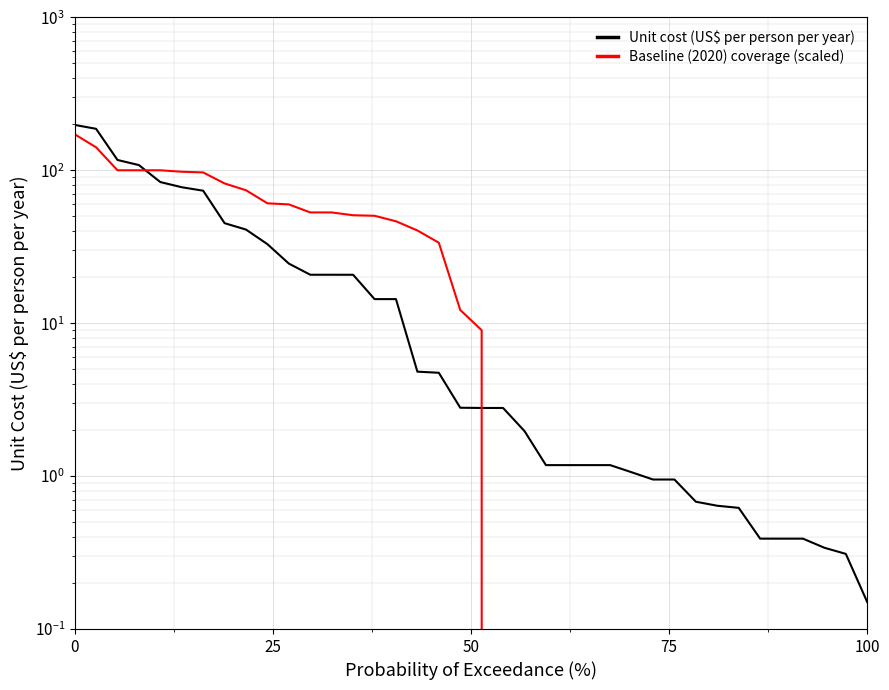

What is the average value of the Baseline (2020) coverage (scaled) series?

37.7